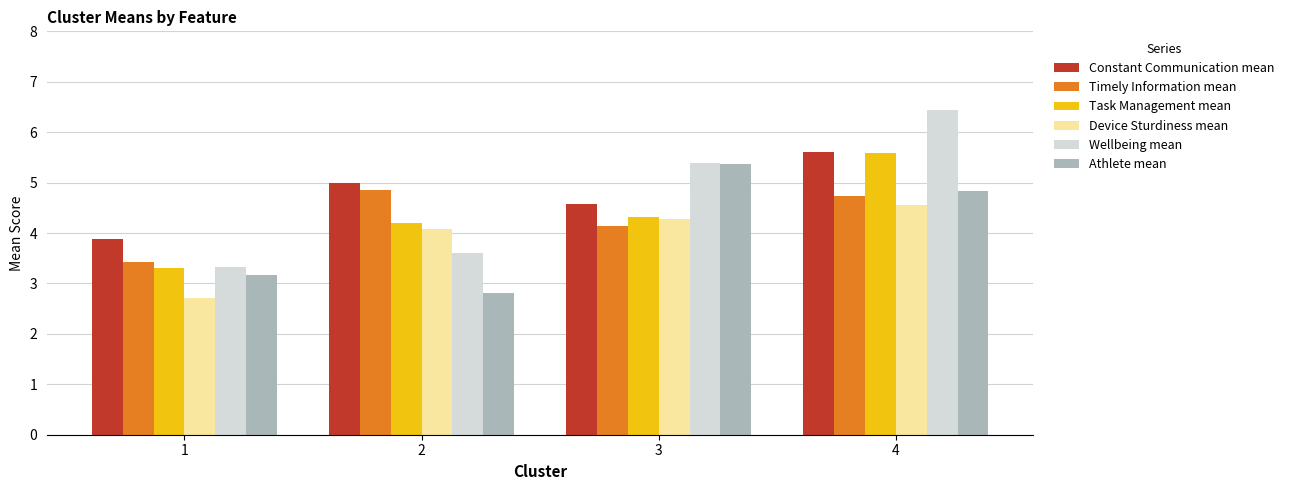

How many series are shown in this chart?

6